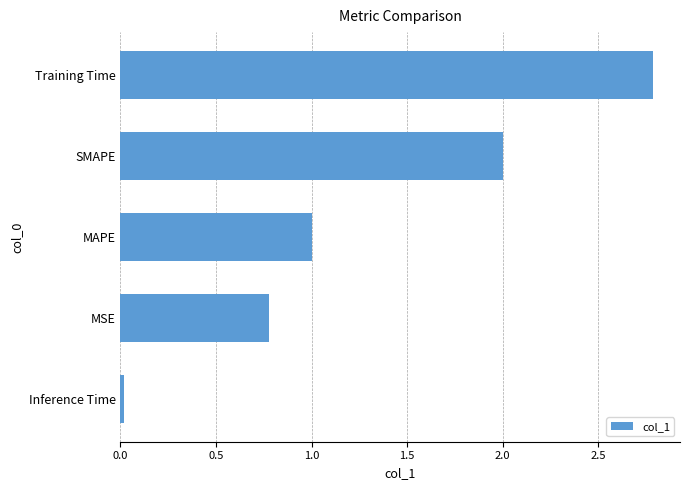

The chart shows a value of 2.8 at Training Time. True or false?

True